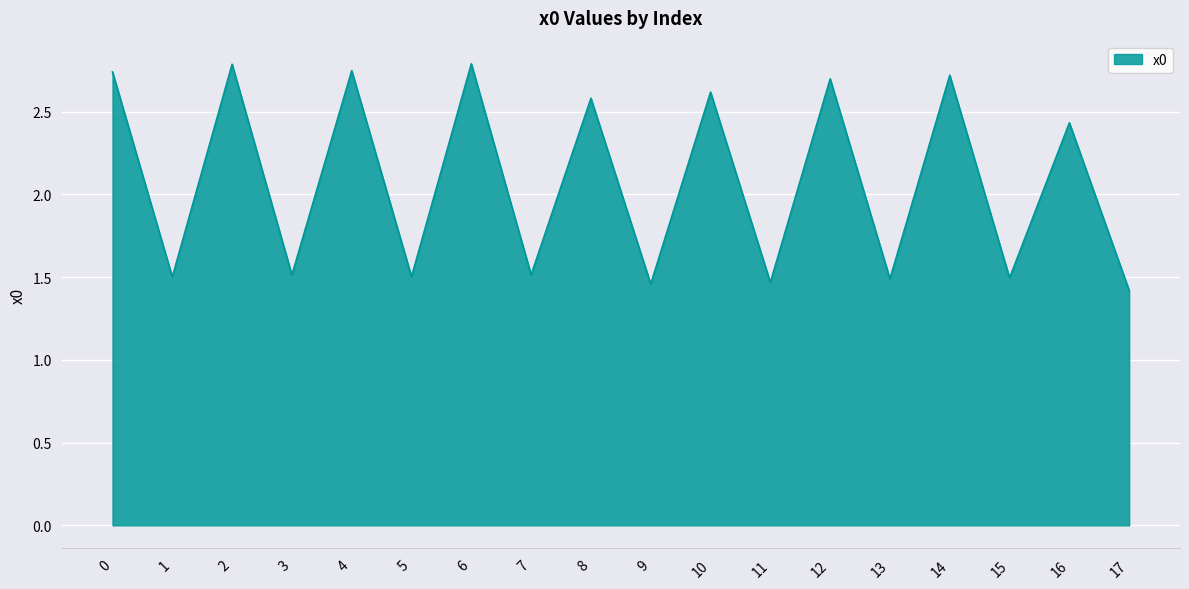

What is the difference between the maximum and minimum values?

1.4